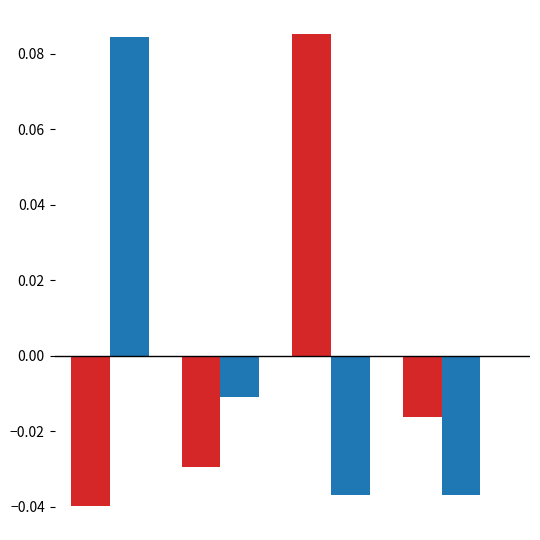

How many bars are there in total?

8